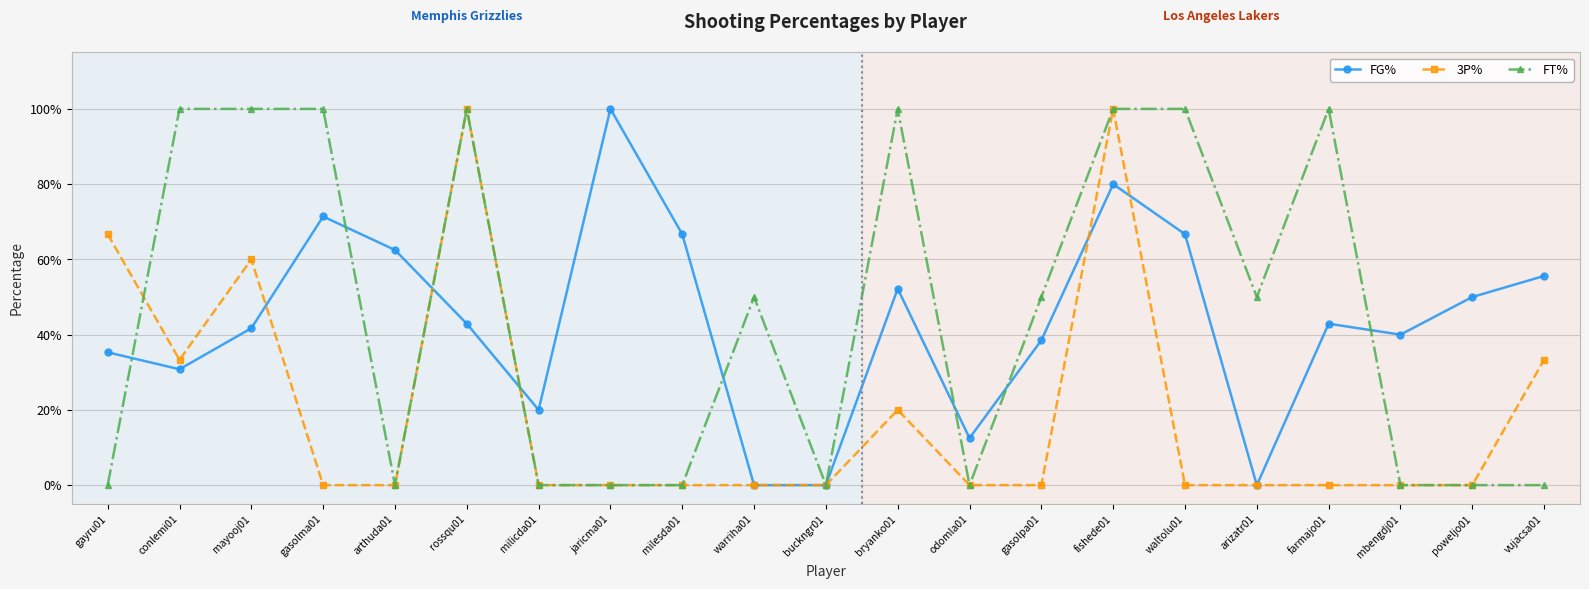

Which series ends up on top after the final intersection of FG% and 3P%?

FG%